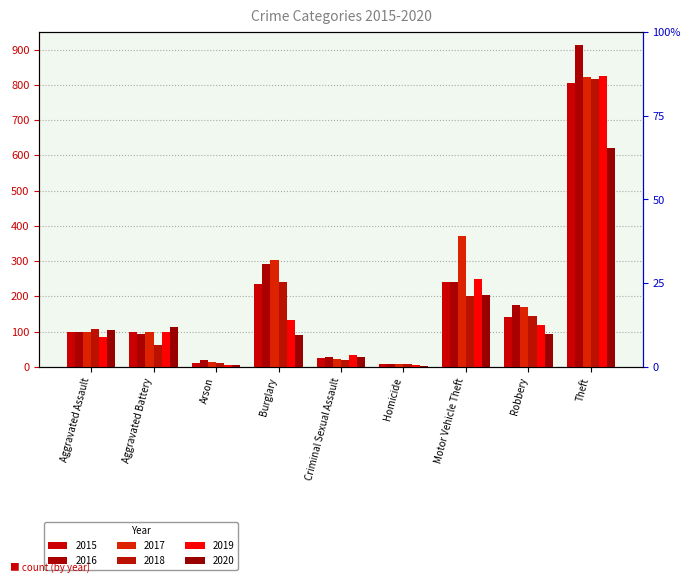

Count the number of data series in this chart.

6